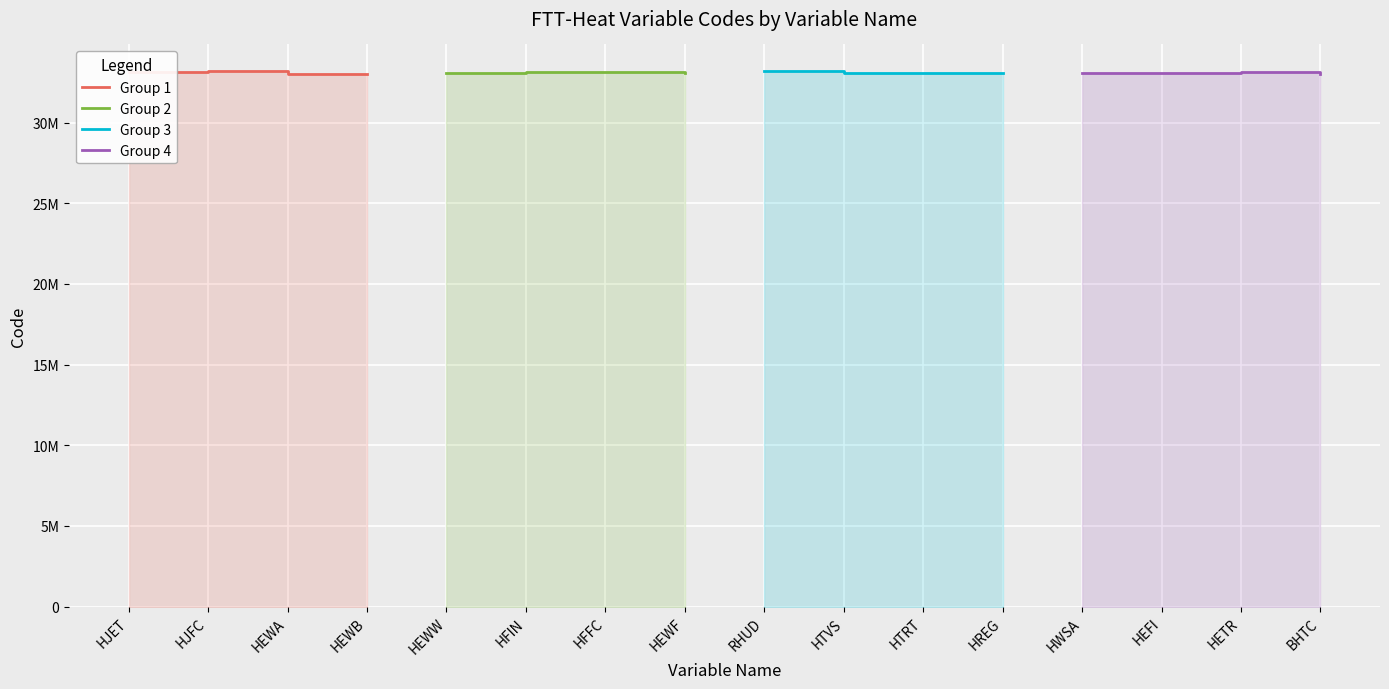

Between HJFC and HEWB, which is larger?

HJFC